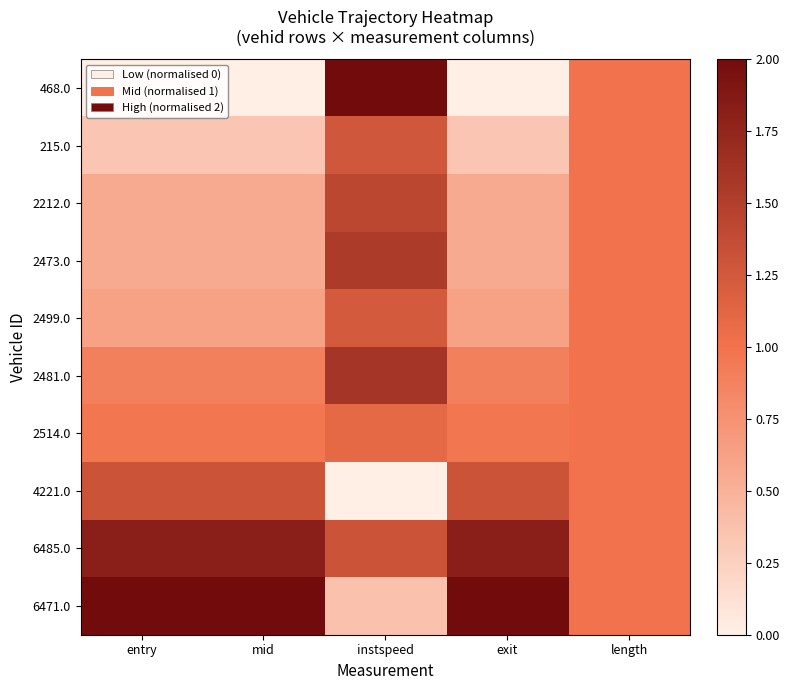

Reading right to left, transcribe all the data shown in this chart.

468.0: length=1.0	exit=0.0	instspeed=2.0	mid=0.0	entry=0.0
215.0: length=1.0	exit=0.3	instspeed=1.3	mid=0.3	entry=0.3
2212.0: length=1.0	exit=0.6	instspeed=1.4	mid=0.6	entry=0.6
2473.0: length=1.0	exit=0.6	instspeed=1.5	mid=0.6	entry=0.6
2499.0: length=1.0	exit=0.6	instspeed=1.2	mid=0.6	entry=0.6
2481.0: length=1.0	exit=0.9	instspeed=1.6	mid=0.9	entry=0.9
2514.0: length=1.0	exit=1.0	instspeed=1.1	mid=1.0	entry=1.0
4221.0: length=1.0	exit=1.3	instspeed=0.0	mid=1.3	entry=1.3
6485.0: length=1.0	exit=1.8	instspeed=1.3	mid=1.8	entry=1.8
6471.0: length=1.0	exit=2.0	instspeed=0.4	mid=2.0	entry=2.0